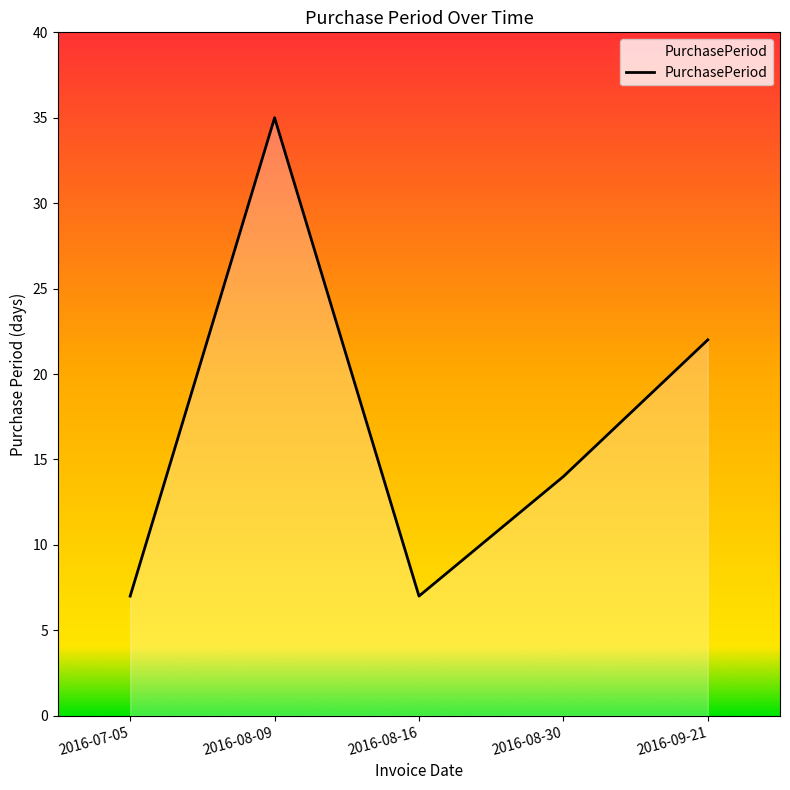

Read the value at 2016-09-21.

22